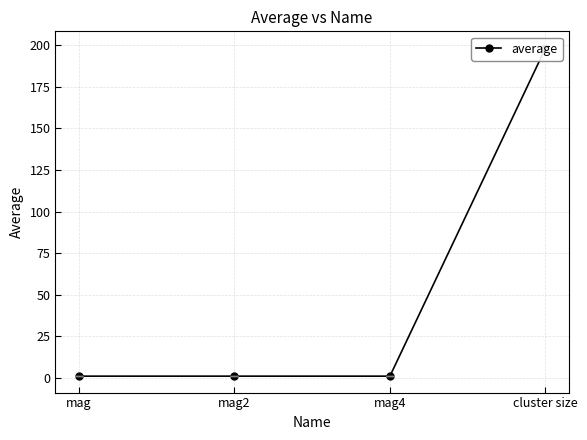

How many distinct data groups are displayed?

1